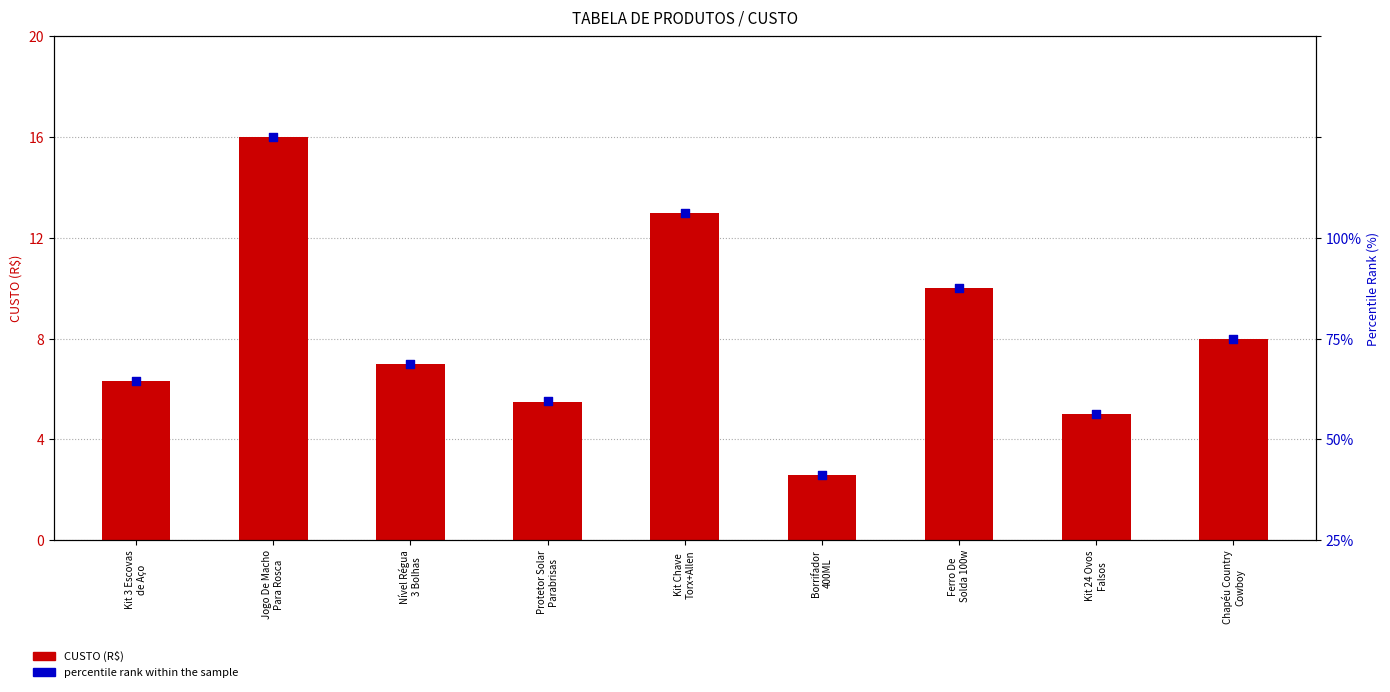

Which series reaches the maximum Y coordinate?

percentile rank within the sample